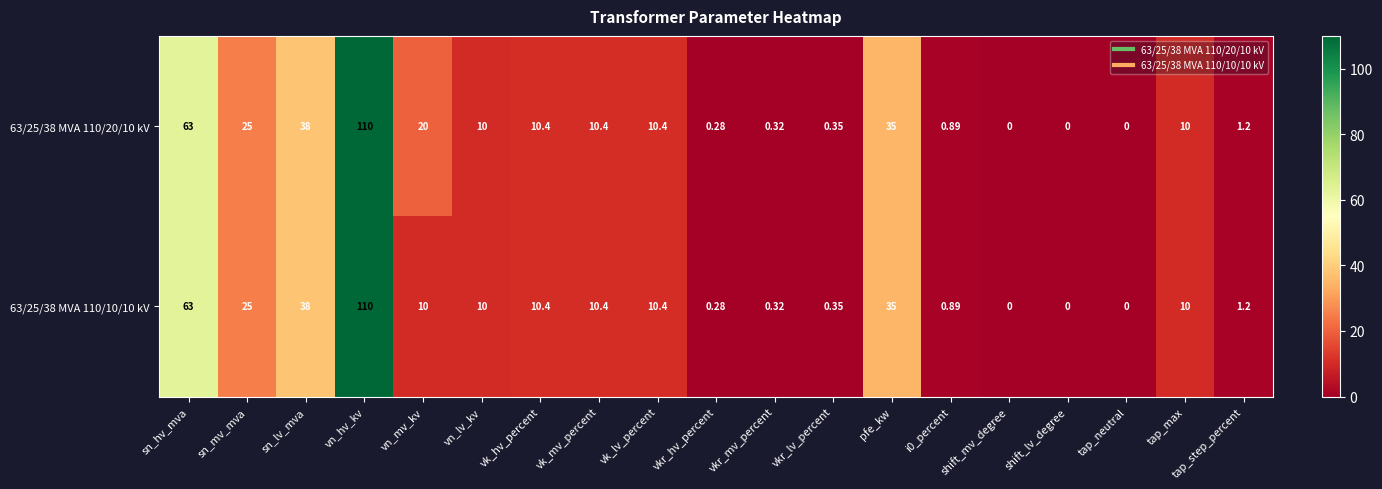

At which category is the sum across all series the highest?

vn_hv_kv